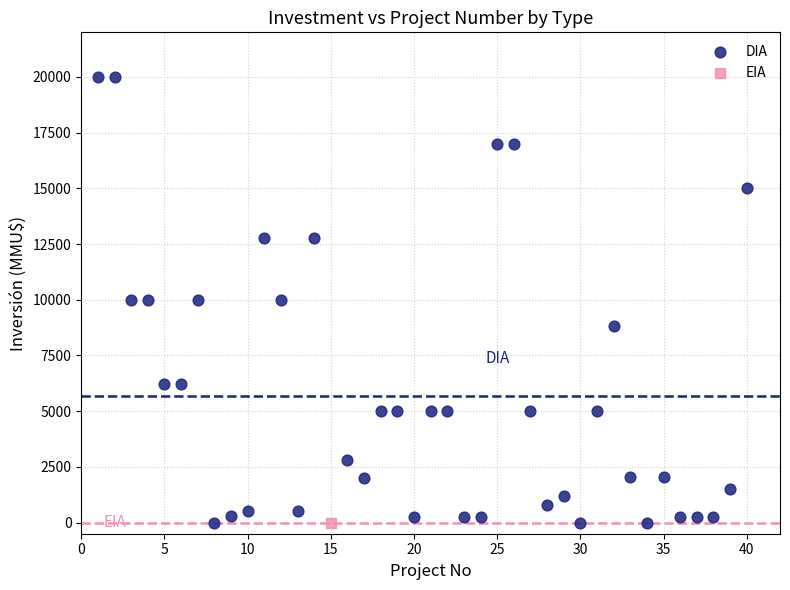

What are all the series names shown in the legend?

DIA, EIA